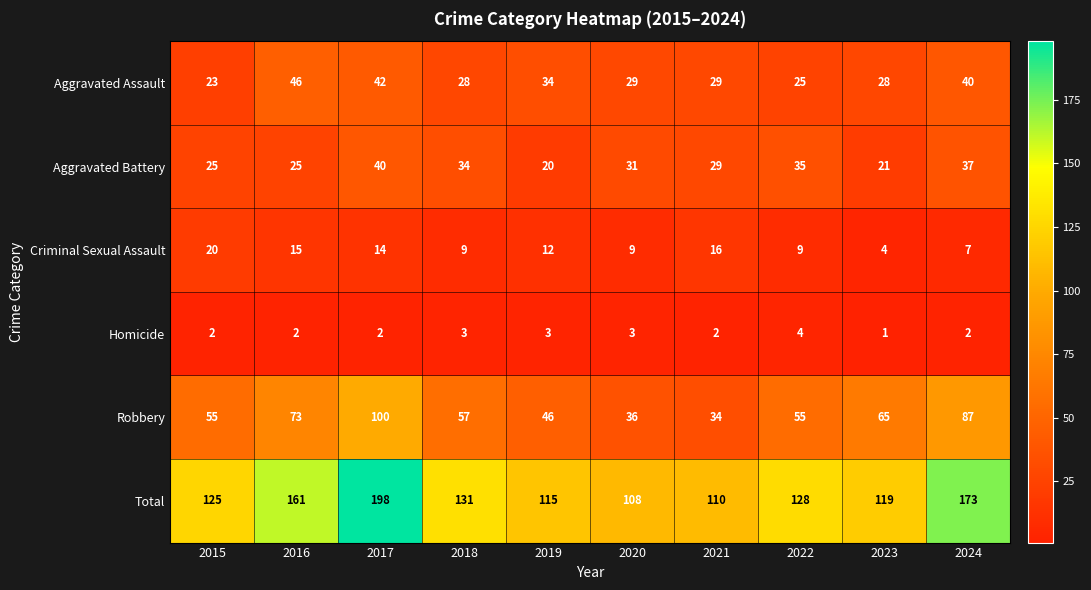

What is the maximum value shown in the chart?

198